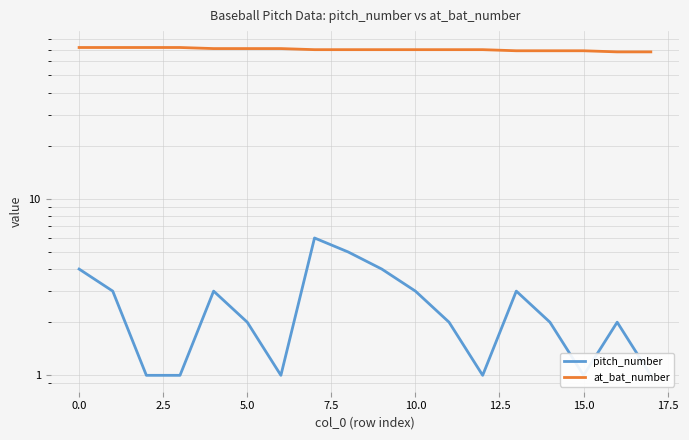

Reading left to right, transcribe all the data shown in this chart.

pitch_number: 4	3	1	1	3	2	1	6	5	4	3	2	1	3	2	1	2	1
at_bat_number: 72	72	72	72	71	71	71	70	70	70	70	70	70	69	69	69	68	68